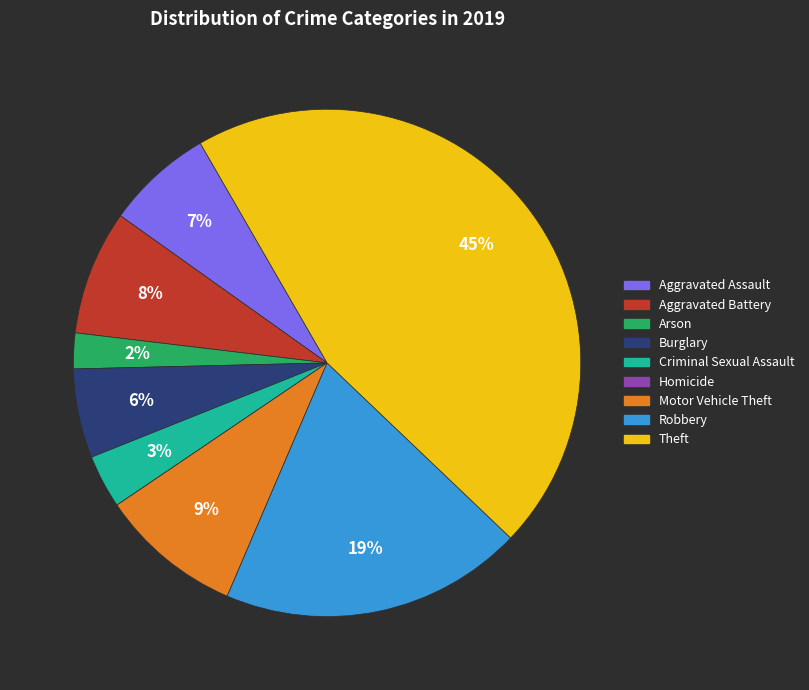

To the nearest percent, what is the difference between the Theft and Robbery slice percentages?

26%